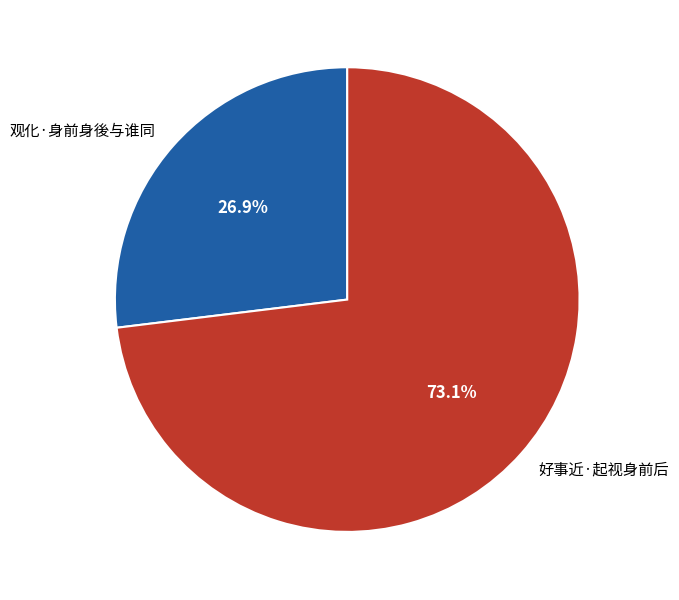

How many slices are in this pie chart?

2